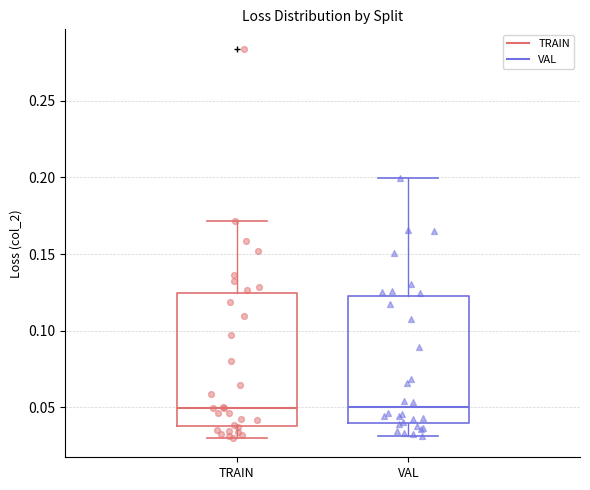

Reading left to right, transcribe this box plot: for each box, give where its median line is, the range the box spans, and where its two whiskers end, as read against the y-axis. The values are not printed on the chart, so give them approximately, as read against the axis.

TRAIN: median 0.050, box 0.035 to 0.125, whiskers 0.030 to 0.170
VAL: median 0.050, box 0.040 to 0.125, whiskers 0.030 to 0.200